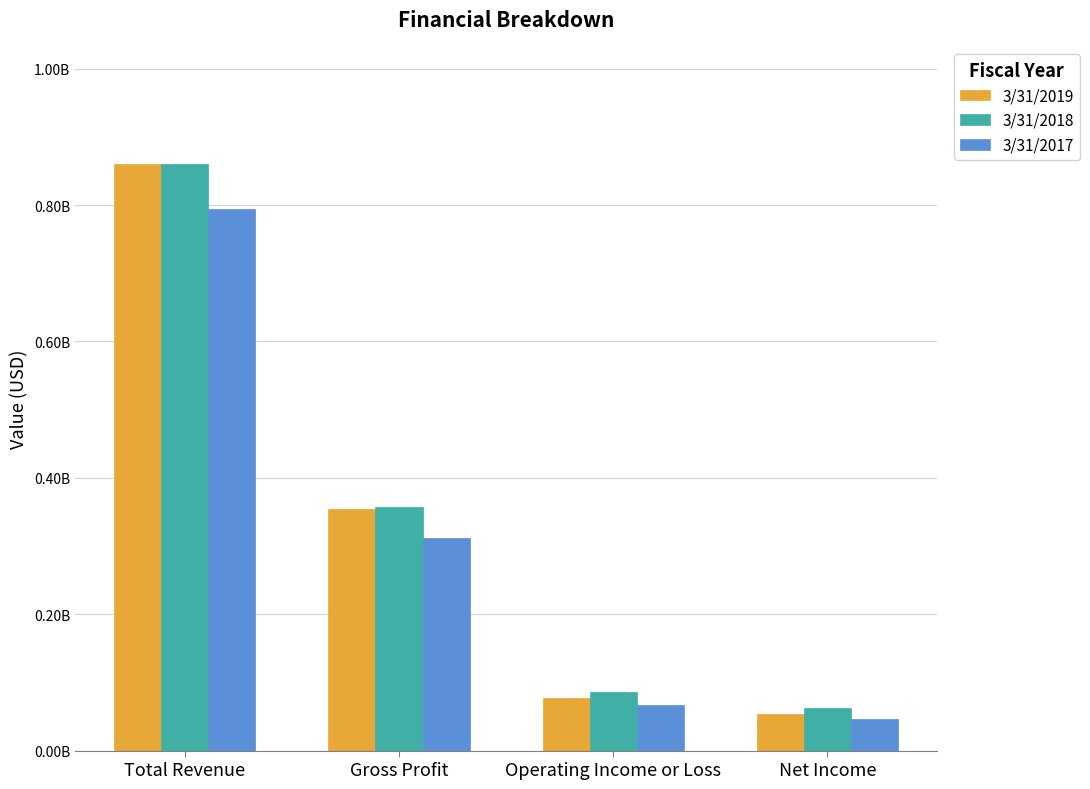

Is the value of 3/31/2019 at Total Revenue greater than the value of 3/31/2018 at Gross Profit?

Yes